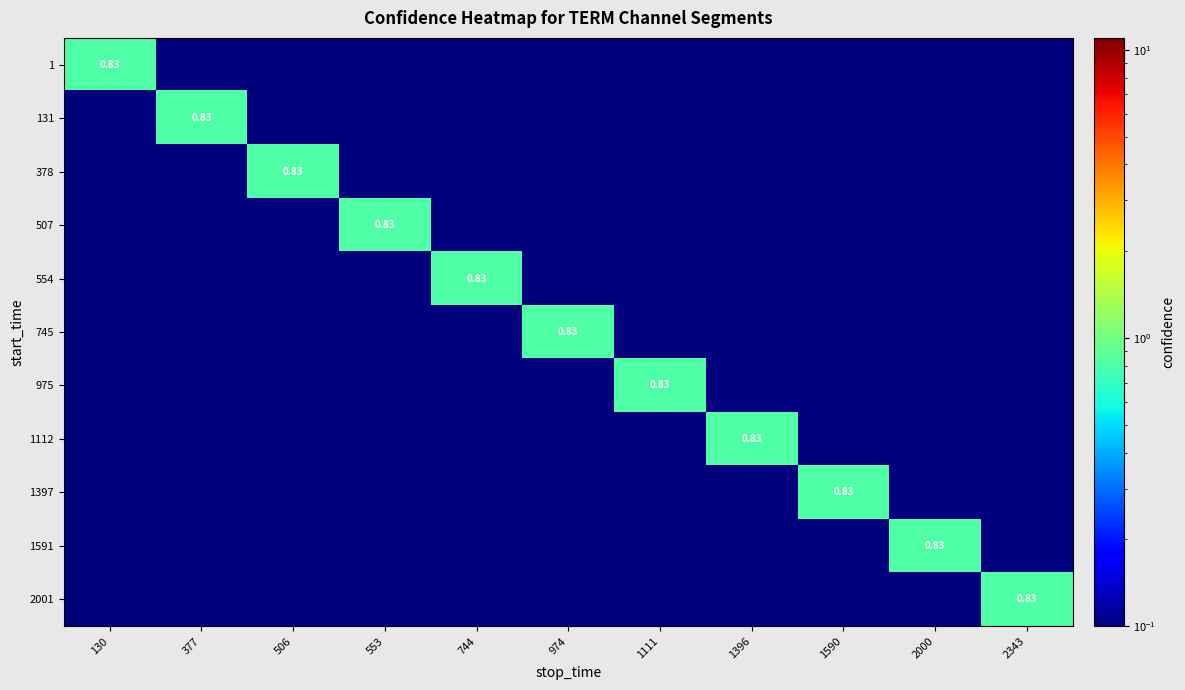

True or false: 975 has a value of 0.1 at 2000.

True